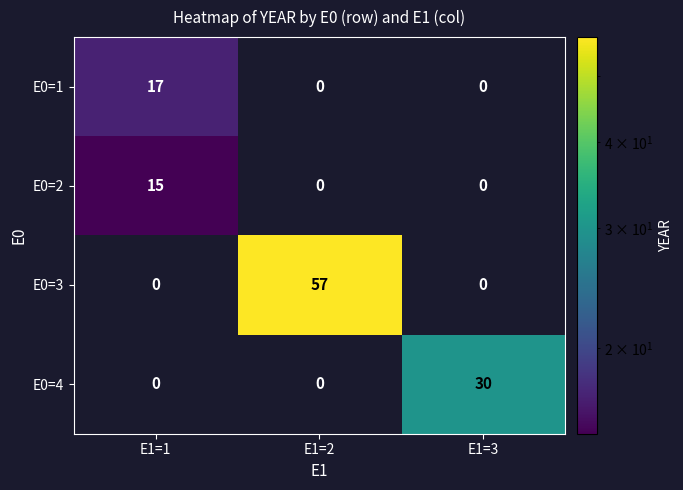

What is the total value across all series at E1=2?

57